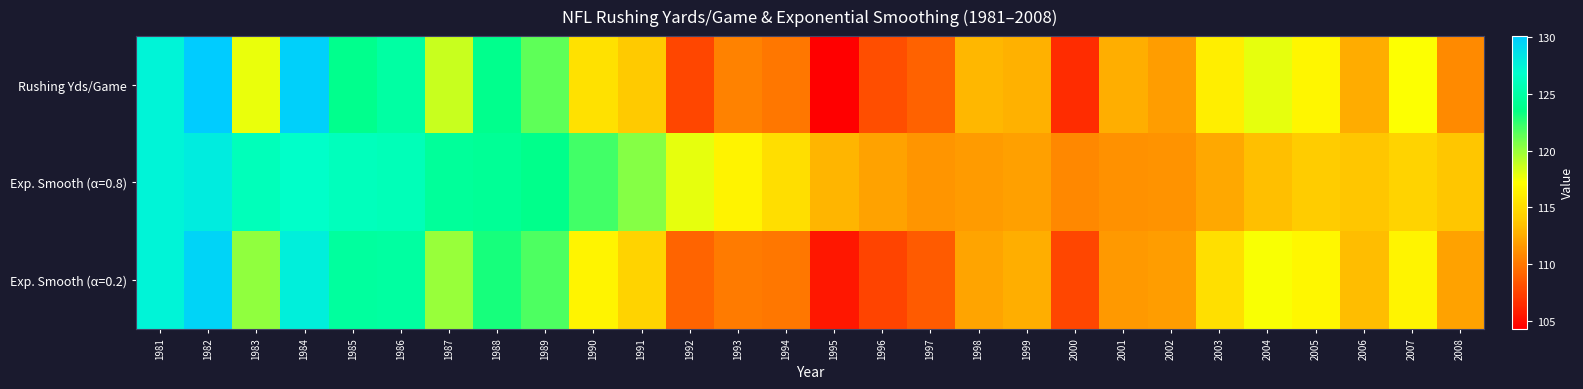

List the series in order of their peak value, lowest first.

Exp. Smooth (α=0.8), Exp. Smooth (α=0.2), Rushing Yds/Game